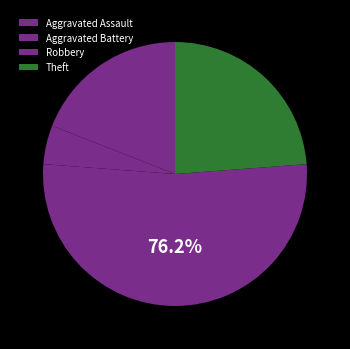

Which slice represents more than half of the pie?

Robbery